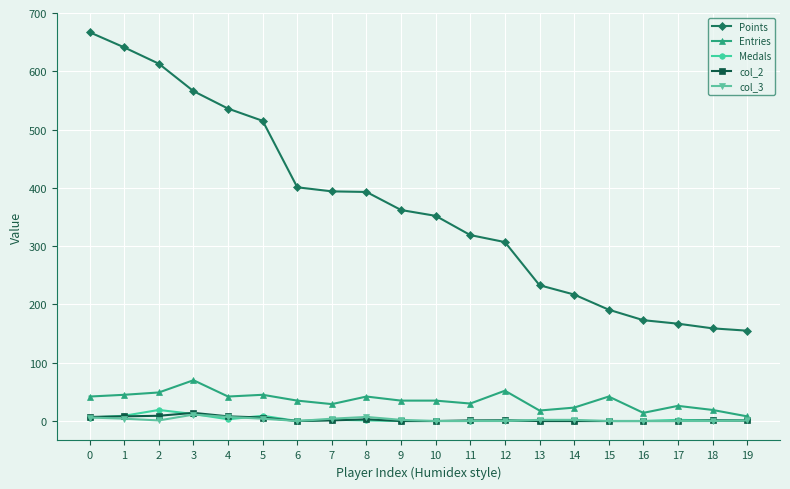

Is it true that Entries equals 26 at 17?

True